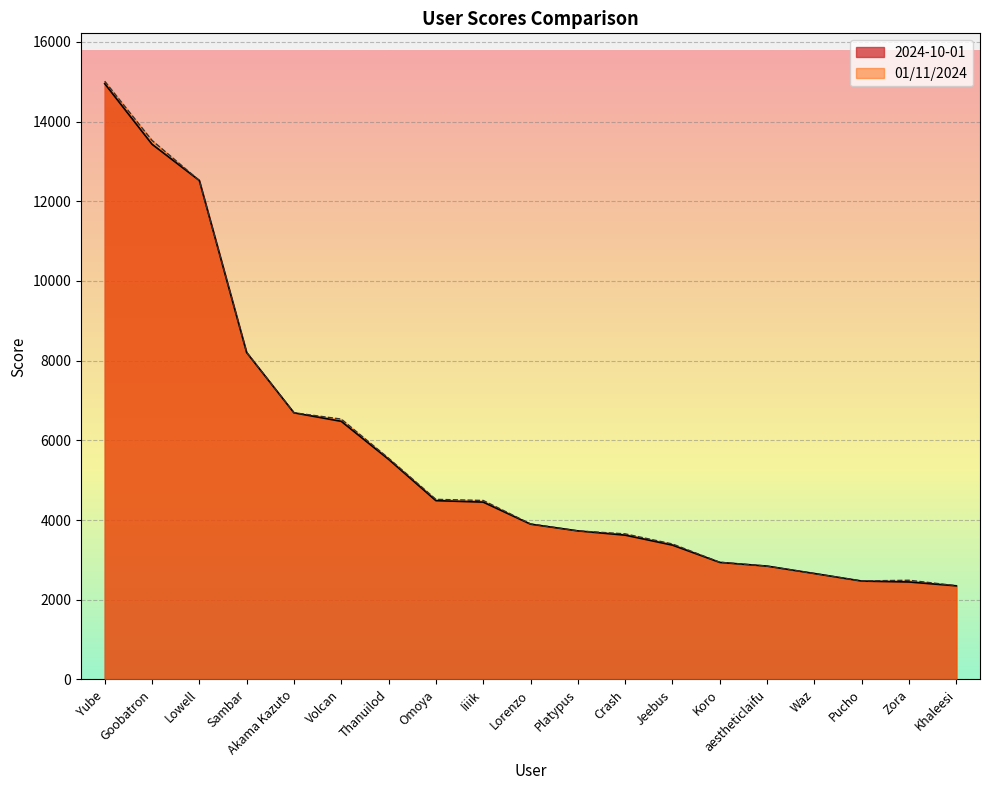

Reading left to right, list all the values displayed in this chart.

2024-10-01: 14951	13431	12521	8204	6692	6478	5525	4488	4451	3898	3729	3622	3372	2938	2845	2659	2470	2447	2350
01/11/2024: 15012	13527	12521	8210	6693	6534	5552	4520	4492	3904	3729	3654	3400	2942	2845	2659	2472	2490	2354